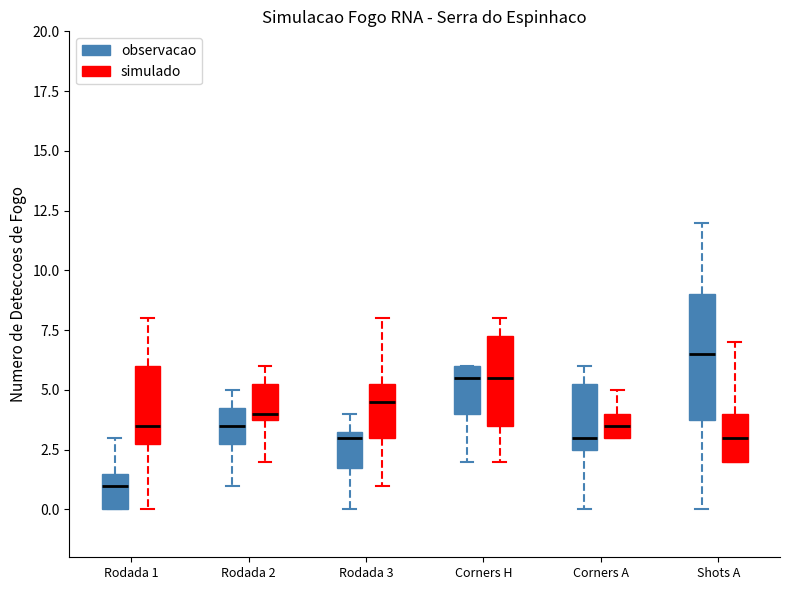

Comparing the boxes themselves (not the whiskers), which one is the tallest?

Shots A (observacao)